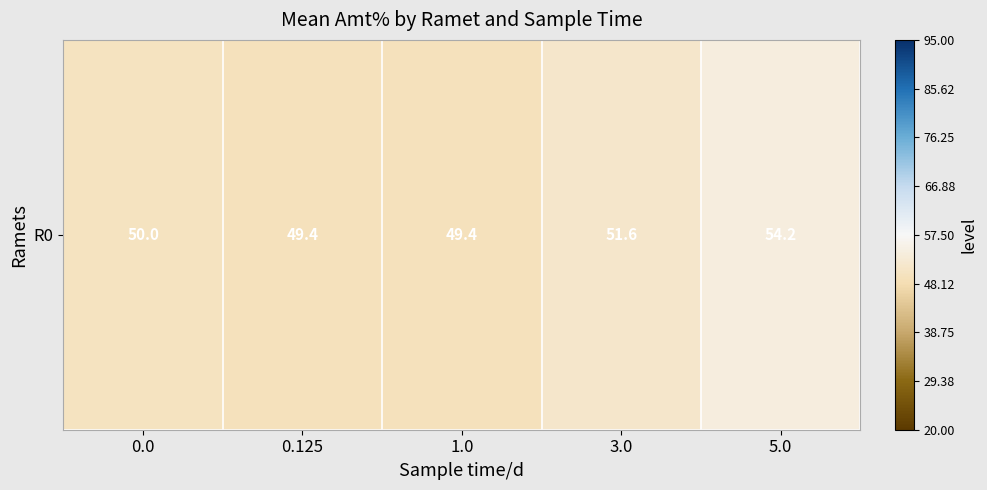

Is it true that the value at 0.0 is 50.0?

True